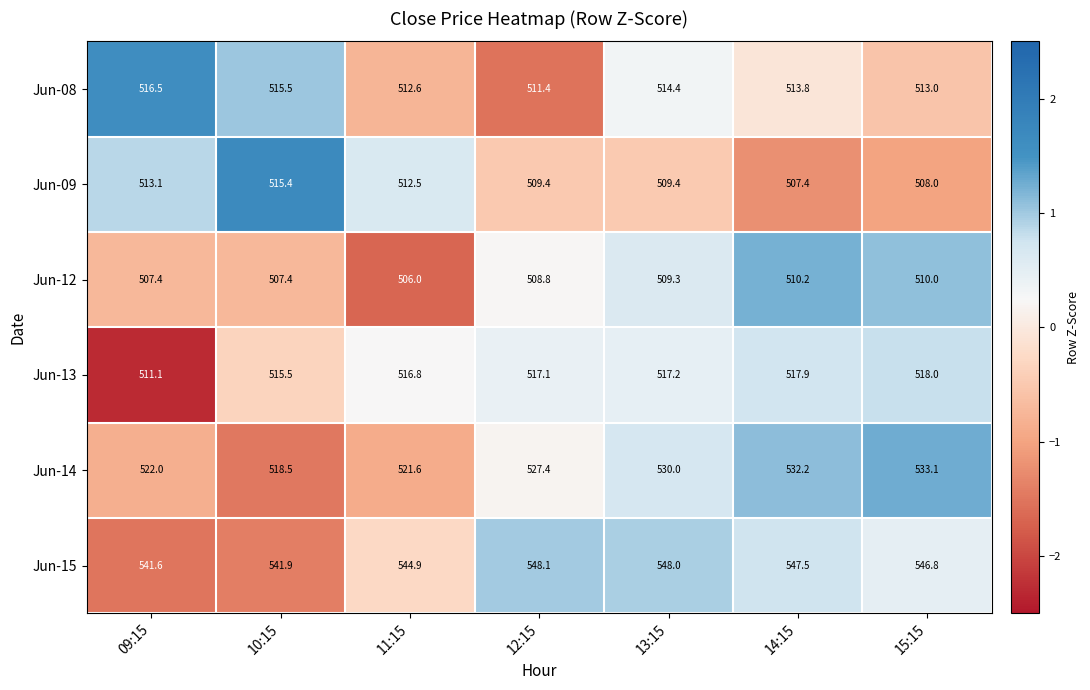

Which category has the highest value in the Jun-08 series?

09:15